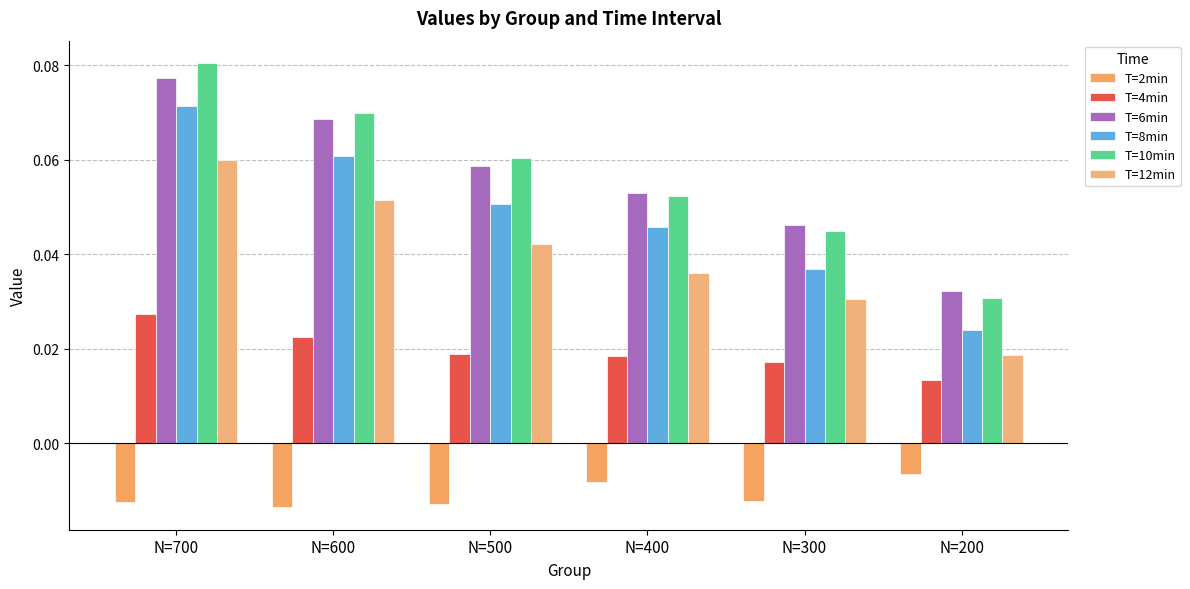

Reading left to right, what are all the values shown in this chart?

T=2min: N=700=-0.0	N=600=-0.0	N=500=-0.0	N=400=-0.0	N=300=-0.0	N=200=-0.0
T=4min: N=700=0.0	N=600=0.0	N=500=0.0	N=400=0.0	N=300=0.0	N=200=0.0
T=6min: N=700=0.1	N=600=0.1	N=500=0.1	N=400=0.1	N=300=0.0	N=200=0.0
T=8min: N=700=0.1	N=600=0.1	N=500=0.1	N=400=0.0	N=300=0.0	N=200=0.0
T=10min: N=700=0.1	N=600=0.1	N=500=0.1	N=400=0.1	N=300=0.0	N=200=0.0
T=12min: N=700=0.1	N=600=0.1	N=500=0.0	N=400=0.0	N=300=0.0	N=200=0.0